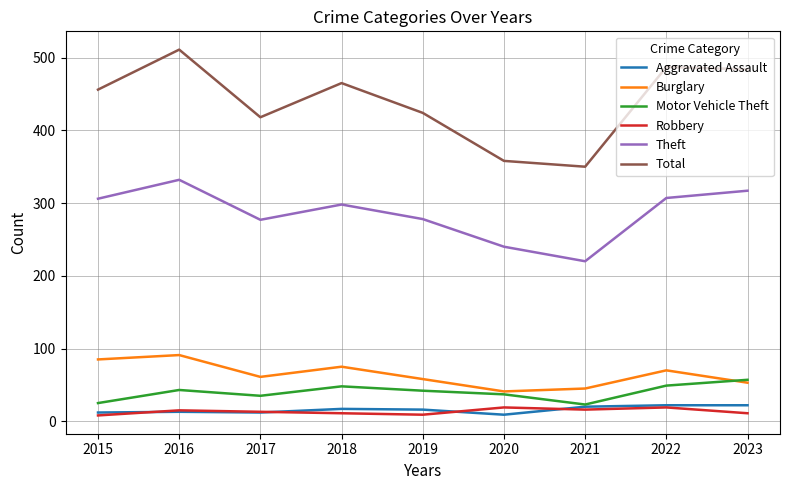

True or false: Theft and Burglary intersect in this chart.

False